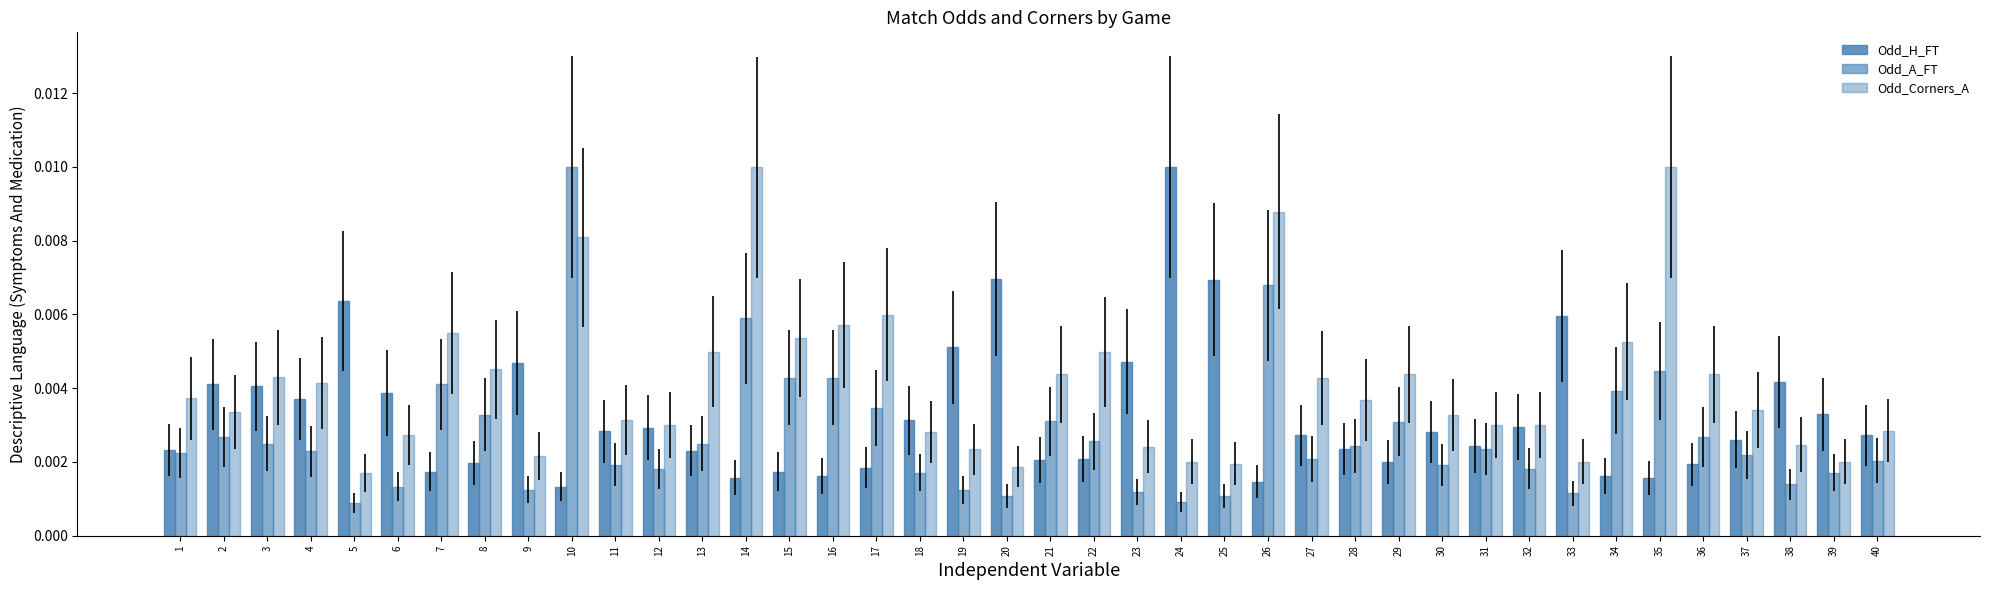

List the series in order of their overall mean, highest first.

Odd_Corners_A, Odd_H_FT, Odd_A_FT